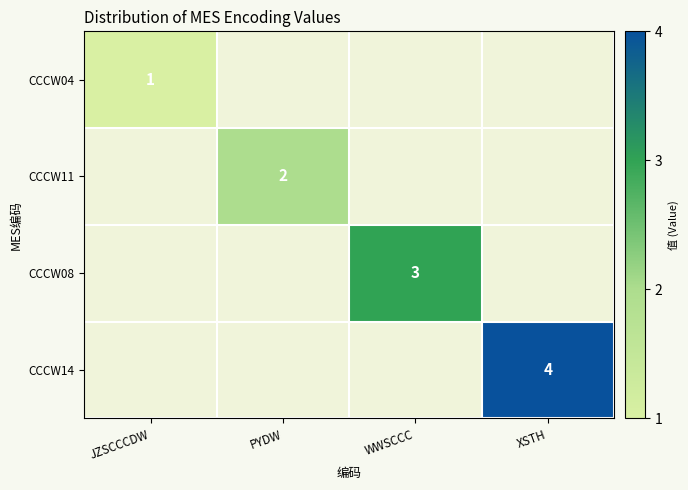

At which label does CCCW08 reach its peak?

WWSCCC